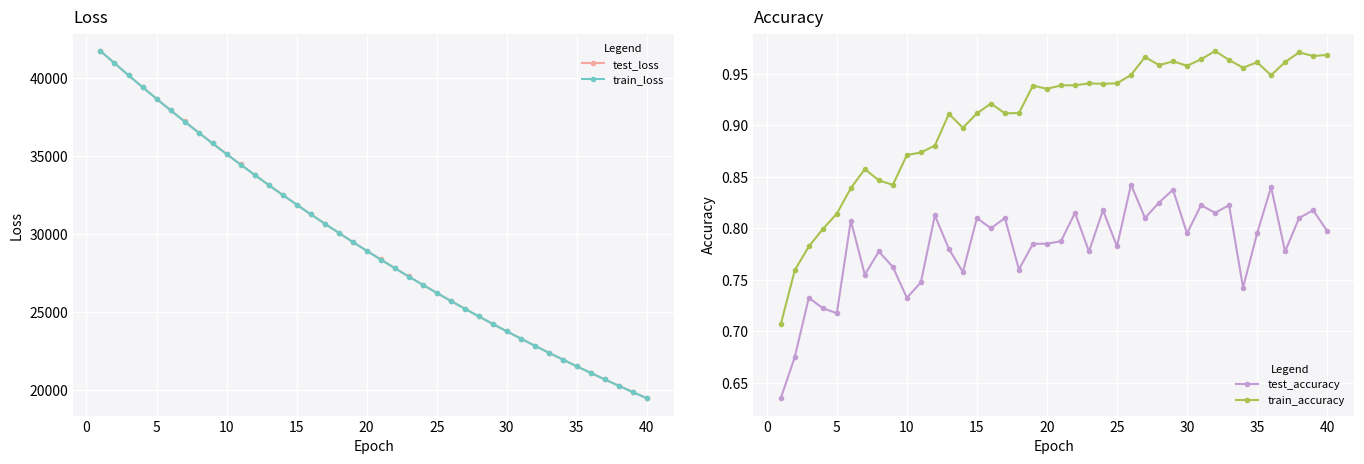

Count the train_accuracy values in the range 0 to 1.

40